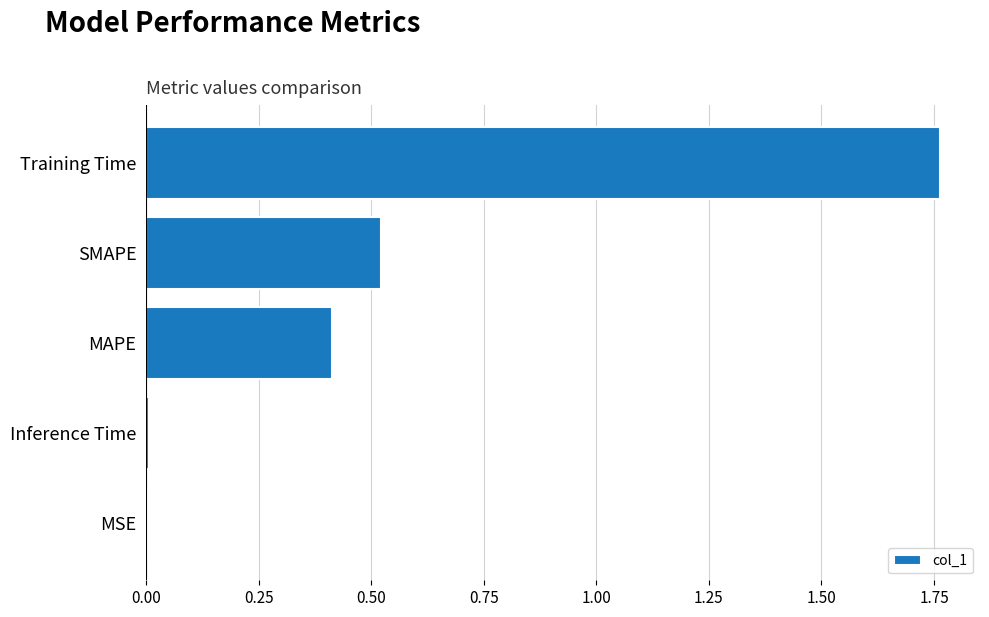

What is the sum of all values?

2.7